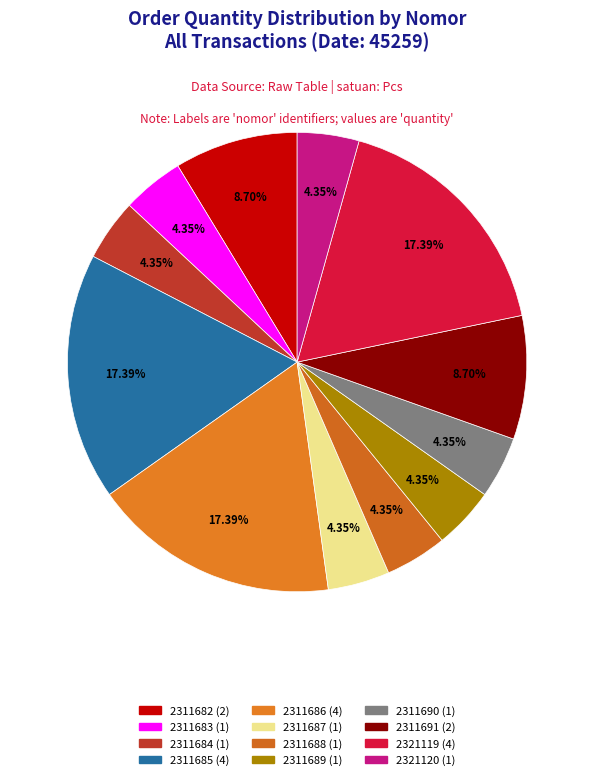

What portion of the pie excludes 2311685?

82.6%